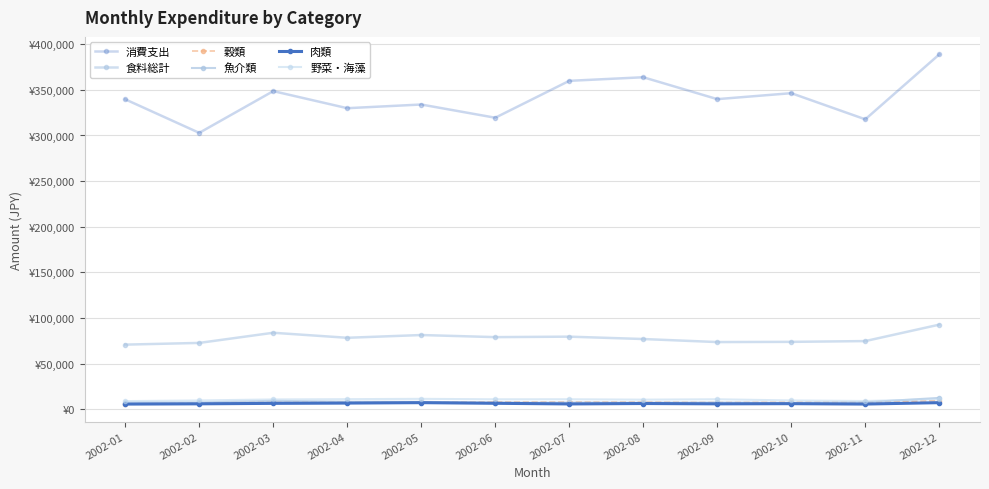

True or false: 食料総計 has a value of 70765 at 2002-01.

True